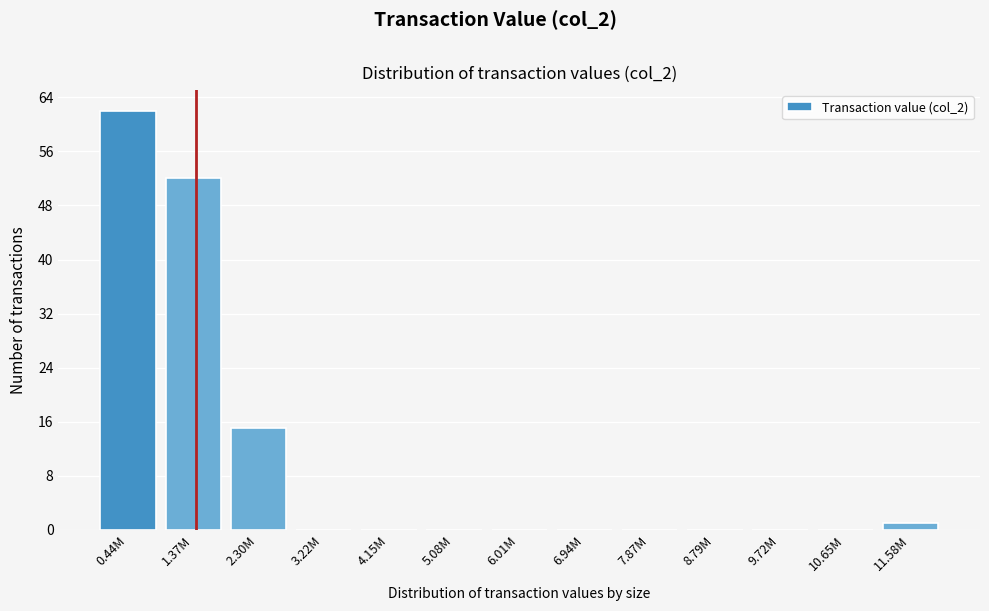

Reading left to right, extract all data points from this chart.

0.44M=62	1.37M=52	2.30M=15	3.22M=0	4.15M=0	5.08M=0	6.01M=0	6.94M=0	7.87M=0	8.79M=0	9.72M=0	10.65M=0	11.58M=1